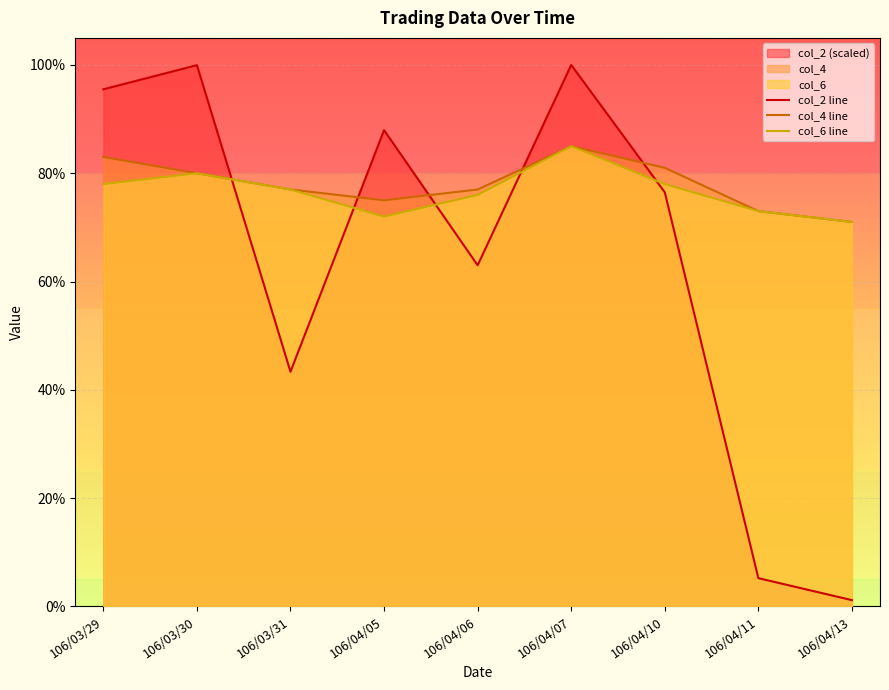

What is the difference between the maximum and minimum values in the col_2 line series?

1.0